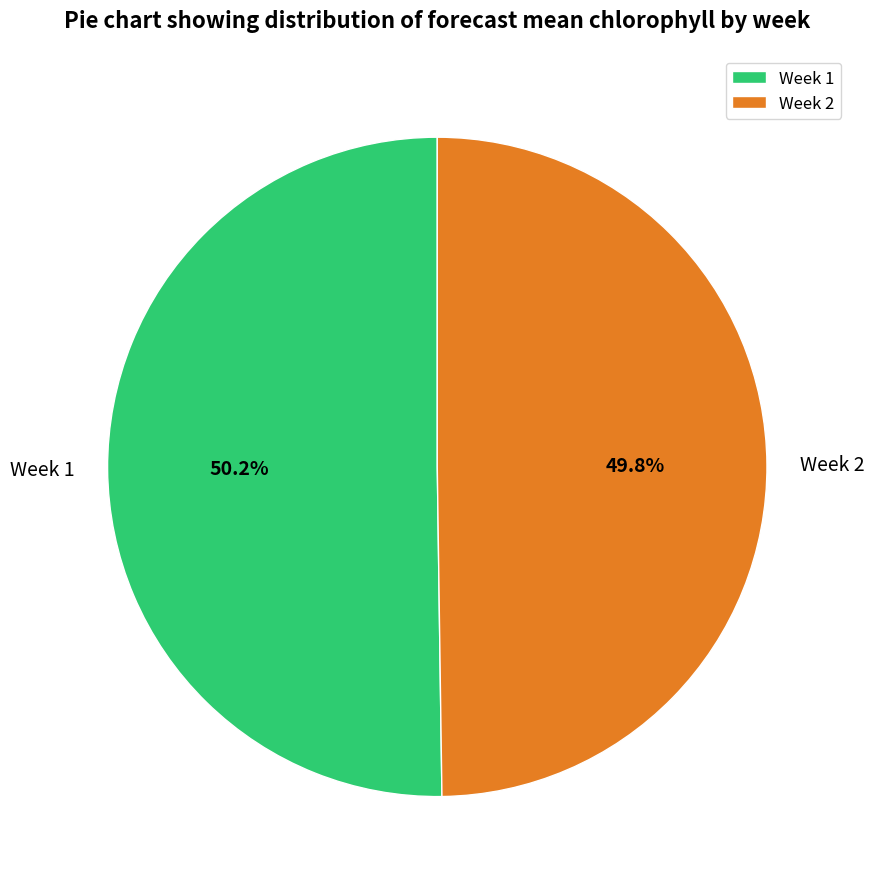

Approximately how many times larger is the value at Week 2 compared to Week 1?

1.0